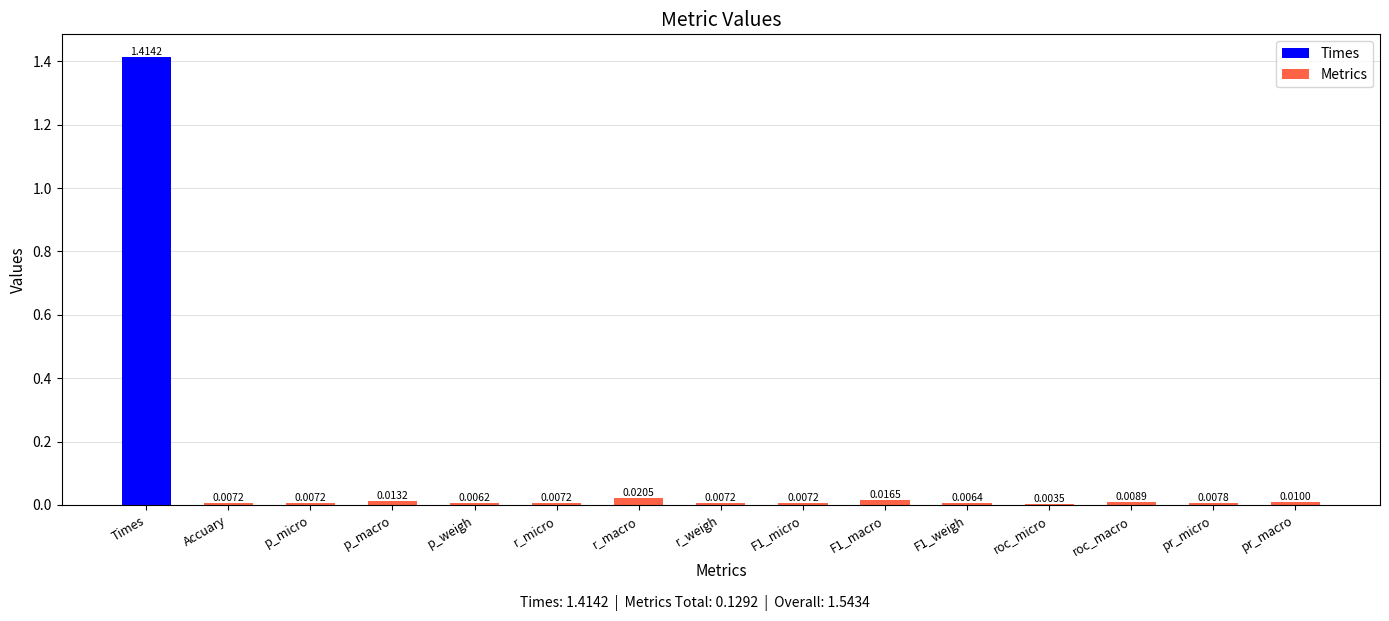

What is the average value?

0.1